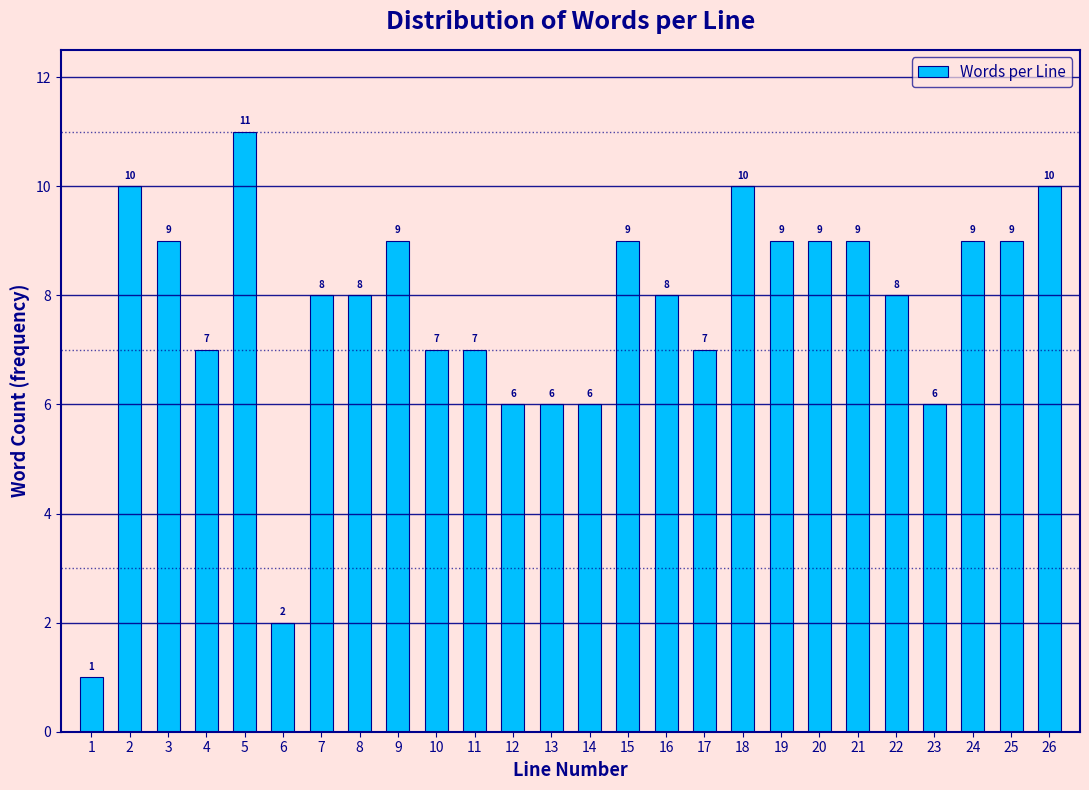

Reading left to right, what are all the values shown in this chart?

1	10	9	7	11	2	8	8	9	7	7	6	6	6	9	8	7	10	9	9	9	8	6	9	9	10